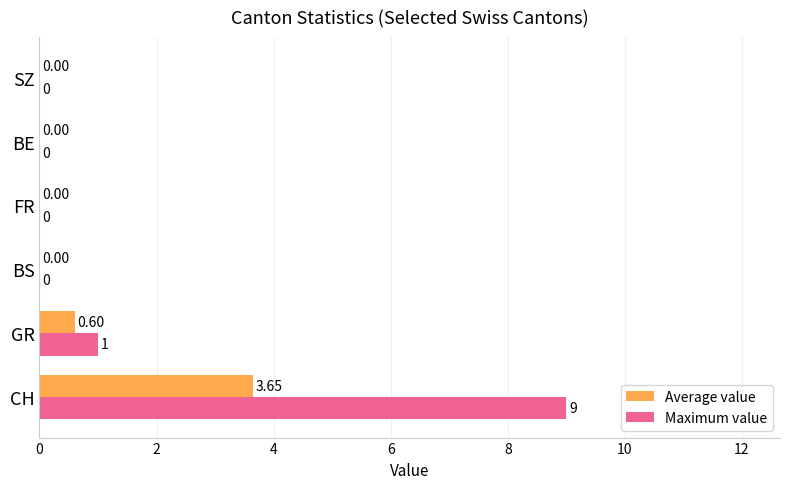

Between GR and SZ, which series saw the biggest shift?

Maximum value